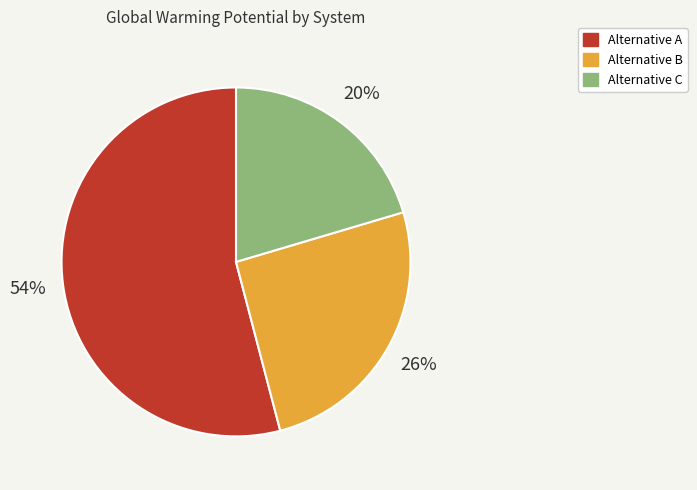

Does Alternative C represent more than half of the total?

No